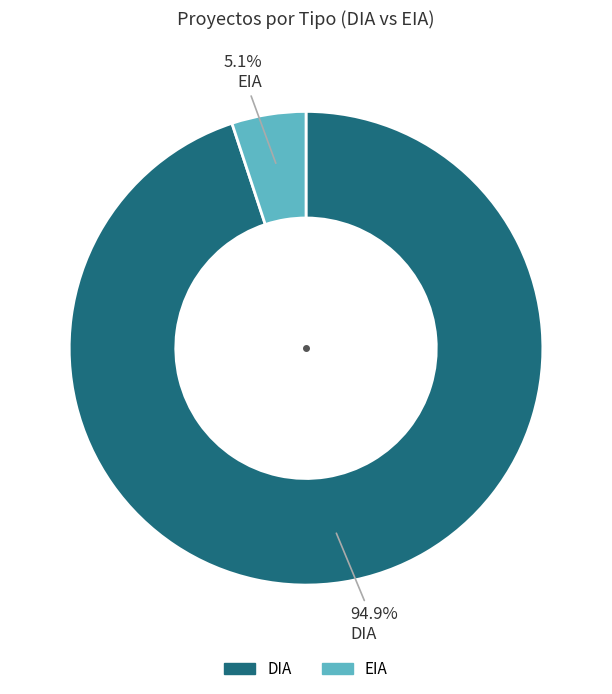

Which category has the biggest portion of the pie?

DIA